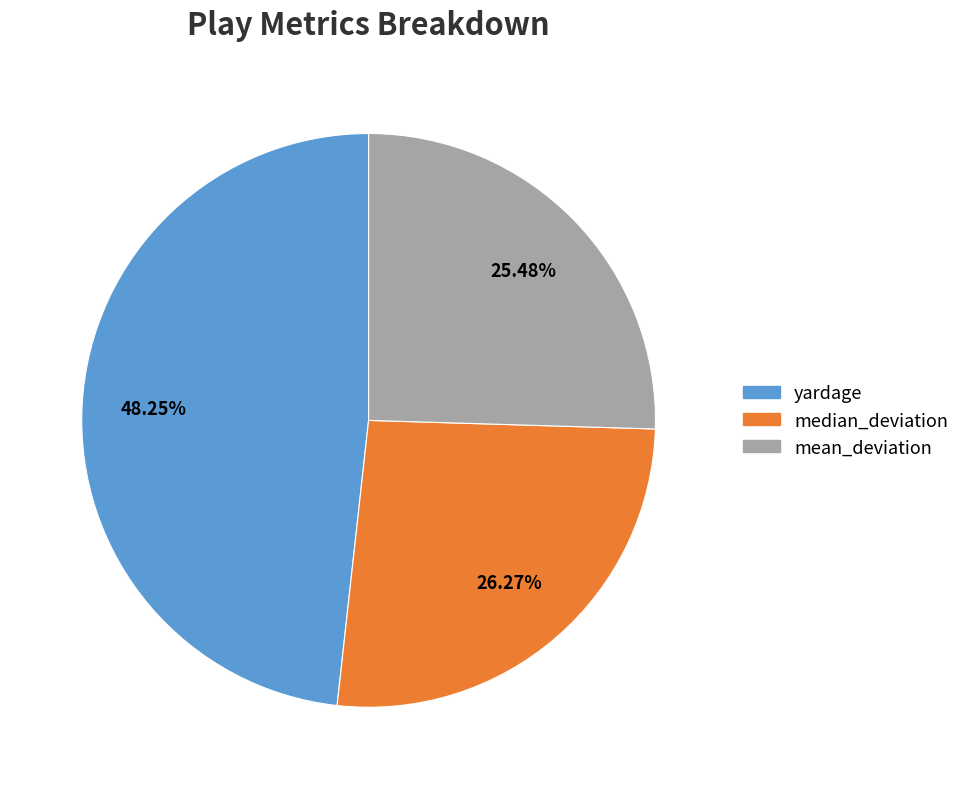

What portion of the pie excludes yardage?

51.8%